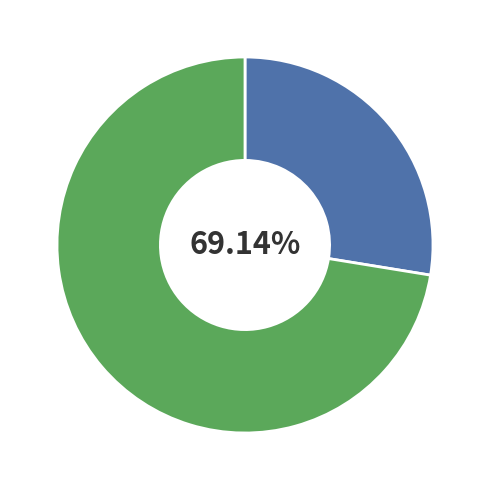

Which slice is the largest?

State Sector